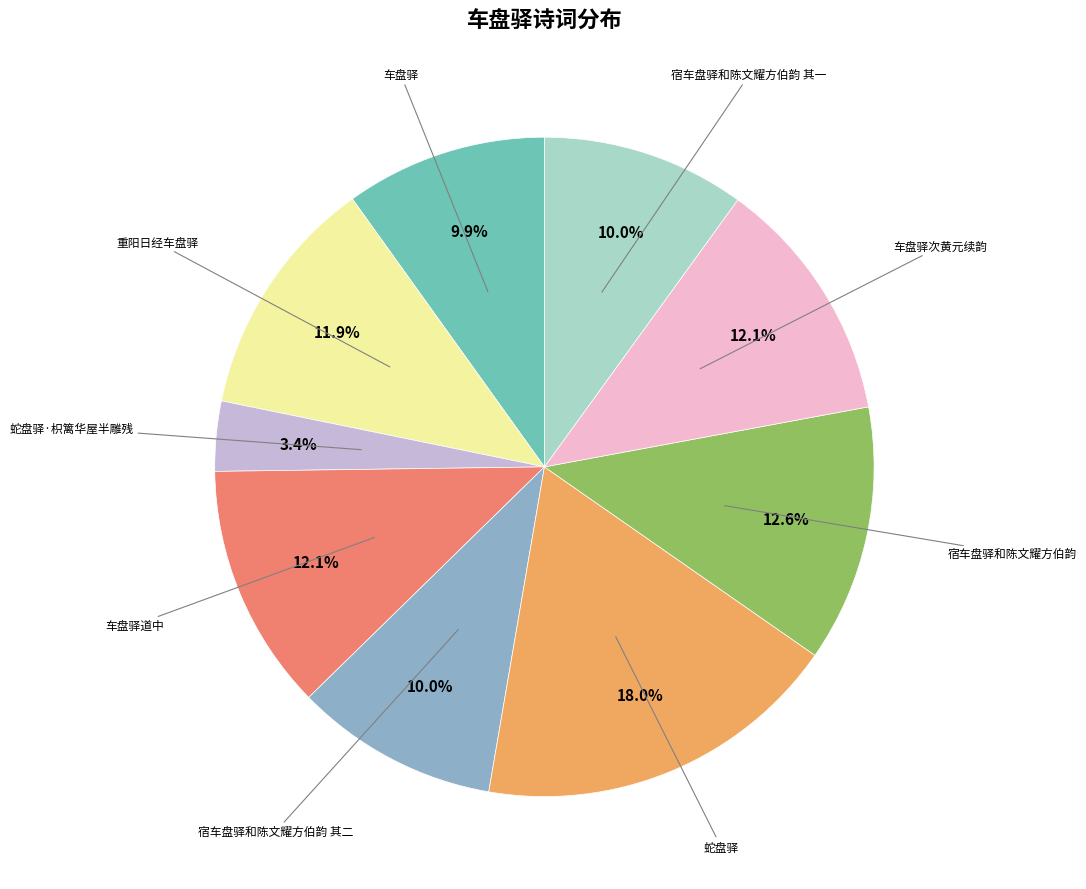

Is there a majority slice in this chart?

No